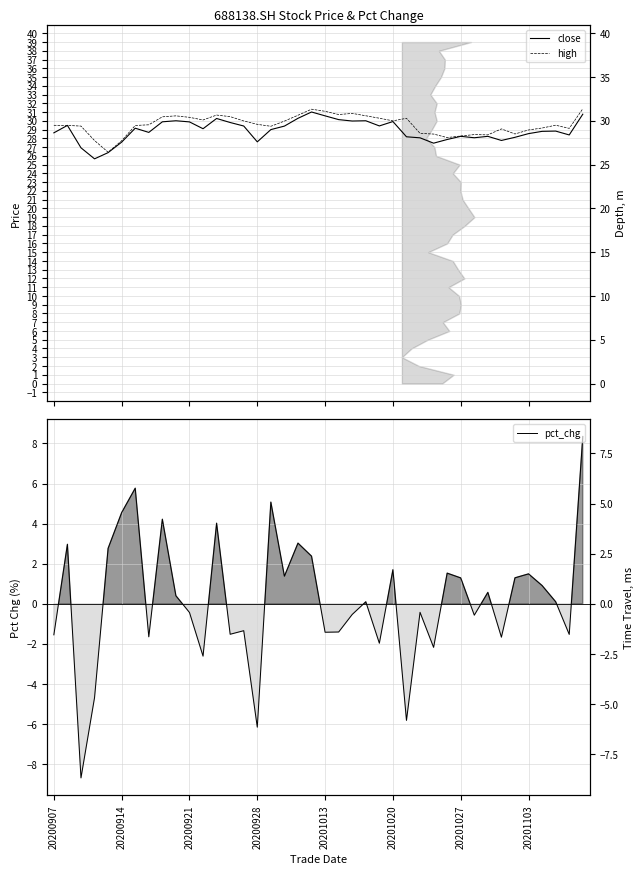

True or false: high and pct_chg intersect in this chart.

False